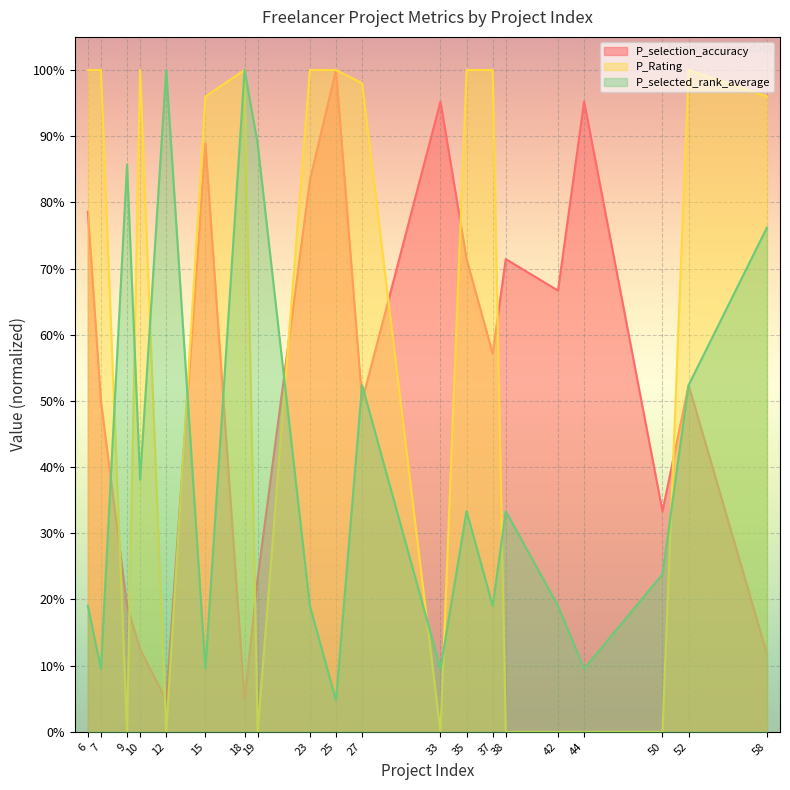

Where is the first local minimum for P_selected_rank_average?

7